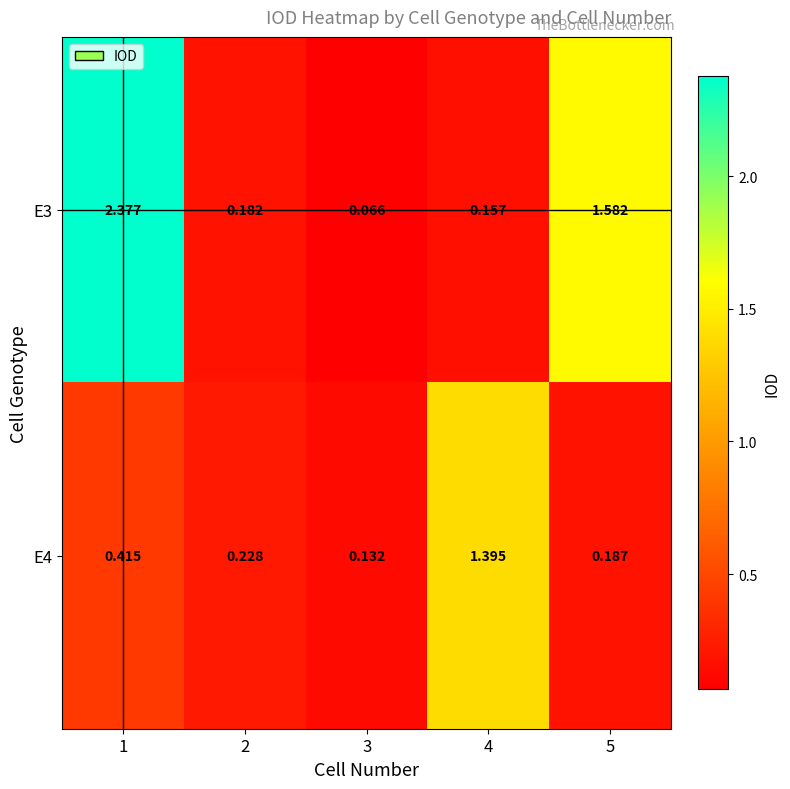

How many categories are shown in the chart?

5